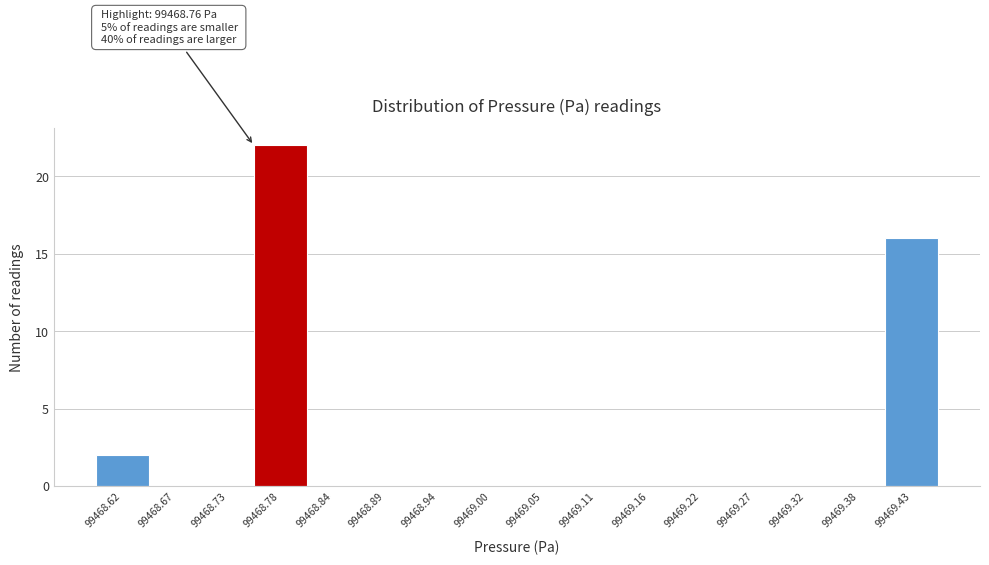

Over which range of the x-axis is the bar tallest?

99468.75 to 99468.81